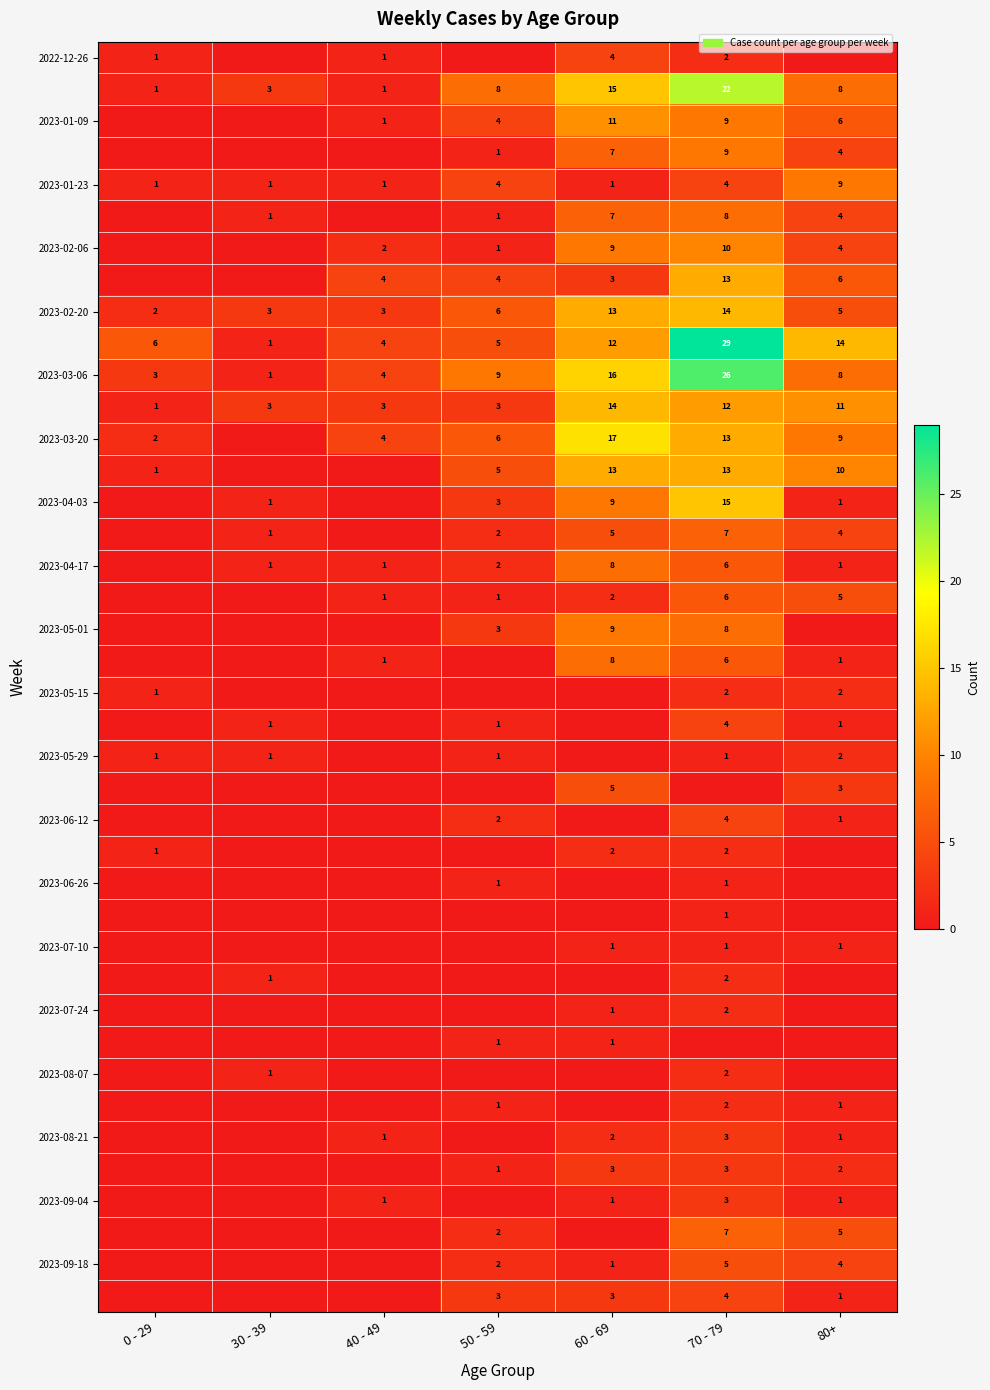

The value of 2023-04-17 at 50 - 59 is 2. True or false?

True